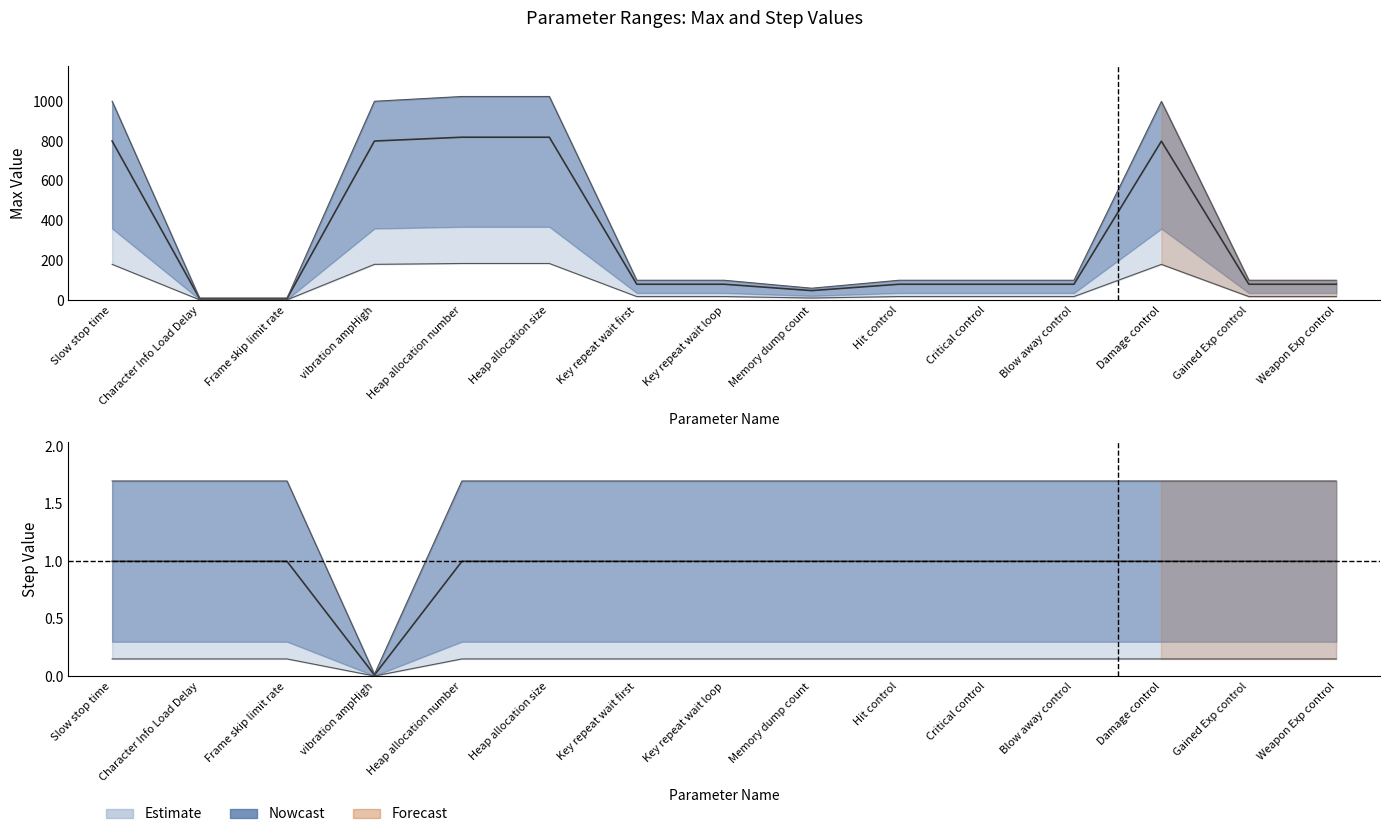

What is the difference between the maximum and minimum values in the max_values series?

811.2